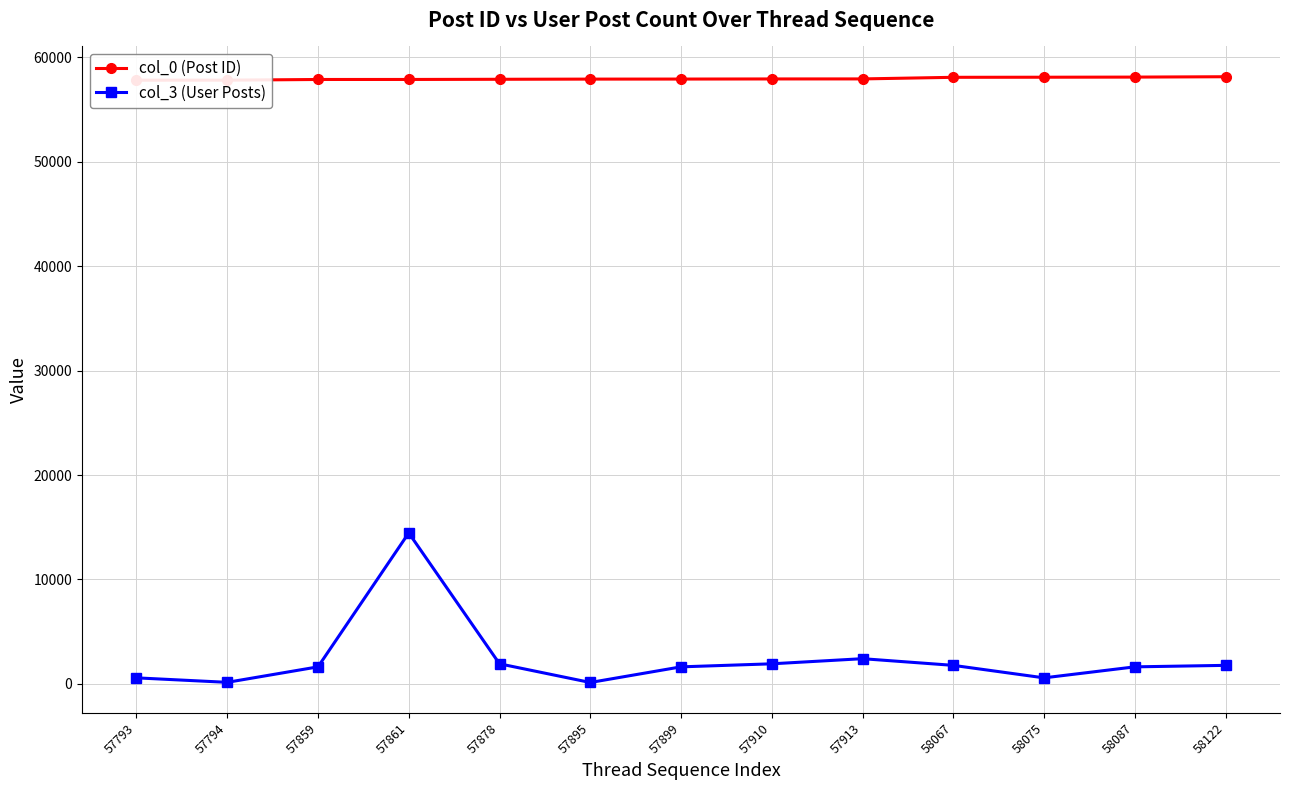

True or false: col_3 (User Posts) and col_0 (Post ID) intersect in this chart.

False